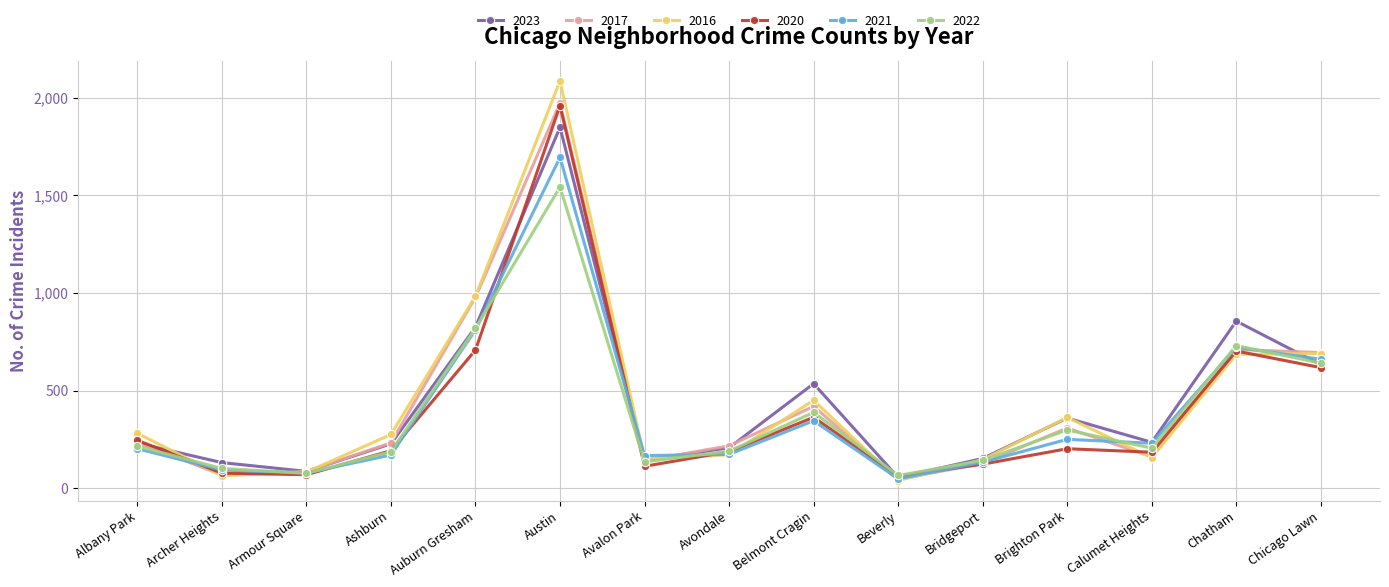

What is the label of the 1st point from the right?

Chicago Lawn